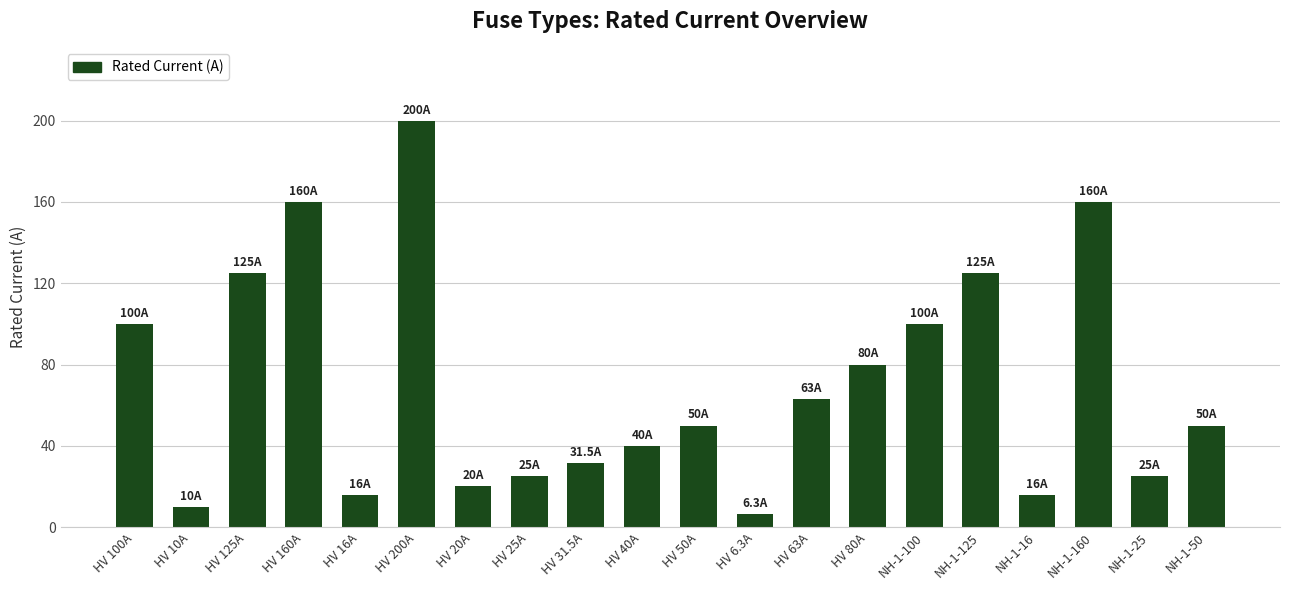

Reading right to left, what are all the values shown in this chart?

NH-1-50=50.0	NH-1-25=25.0	NH-1-160=160.0	NH-1-16=16.0	NH-1-125=125.0	NH-1-100=100.0	HV 80A=80.0	HV 63A=63.0	HV 6.3A=6.3	HV 50A=50.0	HV 40A=40.0	HV 31.5A=31.5	HV 25A=25.0	HV 20A=20.0	HV 200A=200.0	HV 16A=16.0	HV 160A=160.0	HV 125A=125.0	HV 10A=10.0	HV 100A=100.0